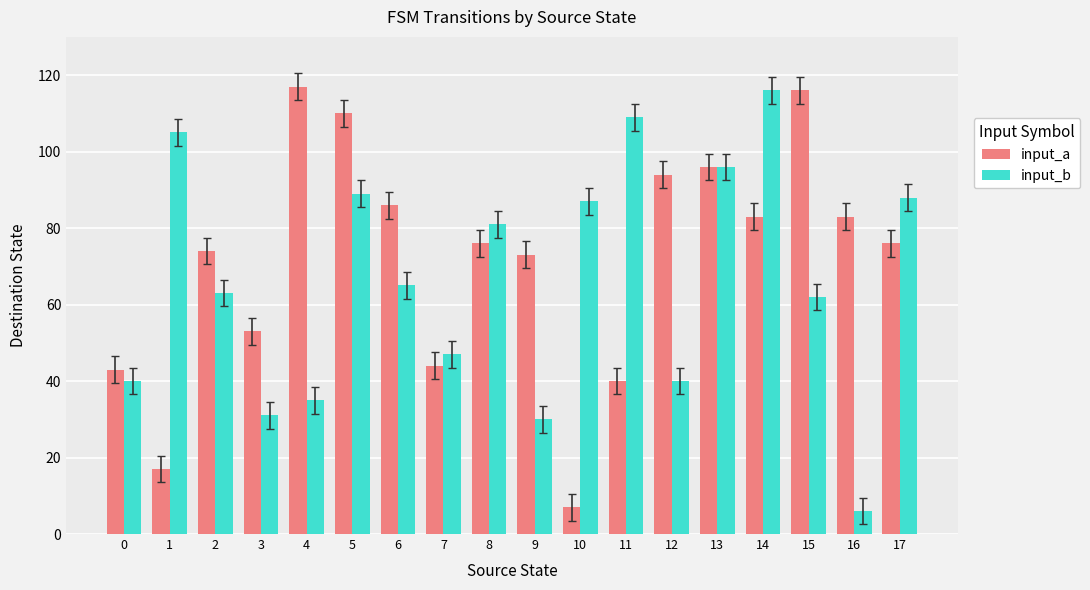

The value of input_b at 10 is 87. True or false?

True